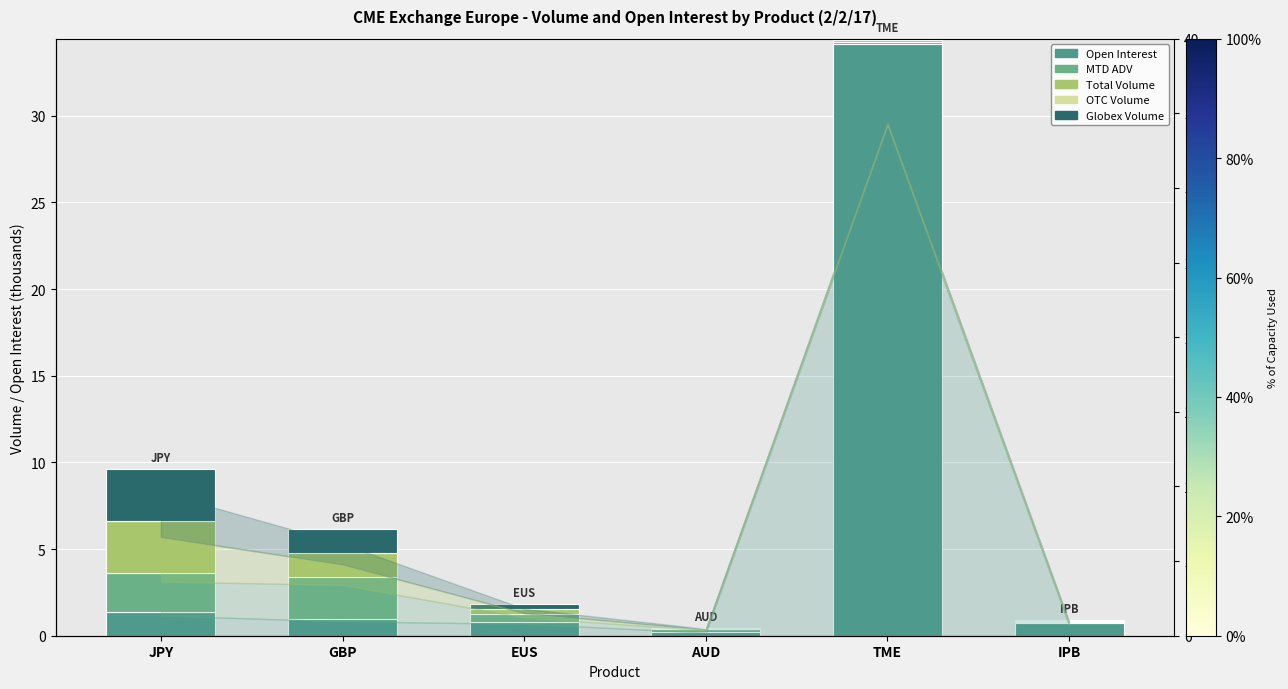

What is the maximum value shown in the chart?

34.2